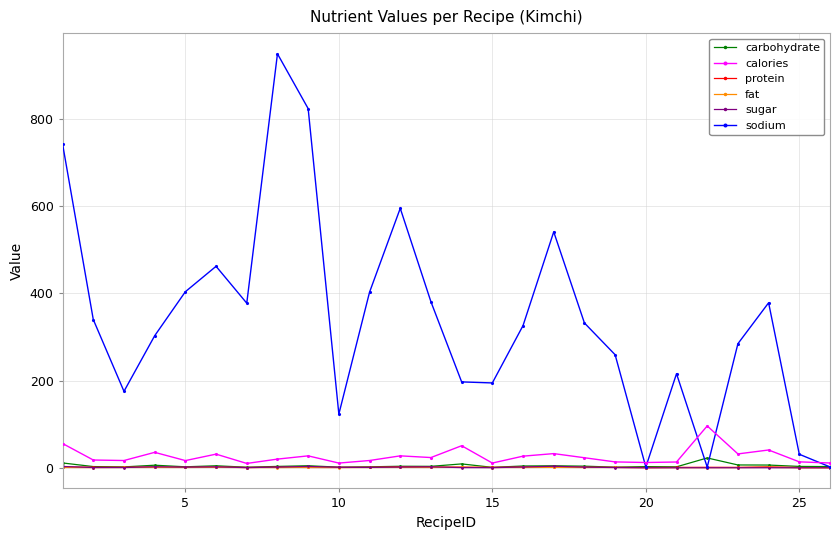

How many distinct data groups are displayed?

6